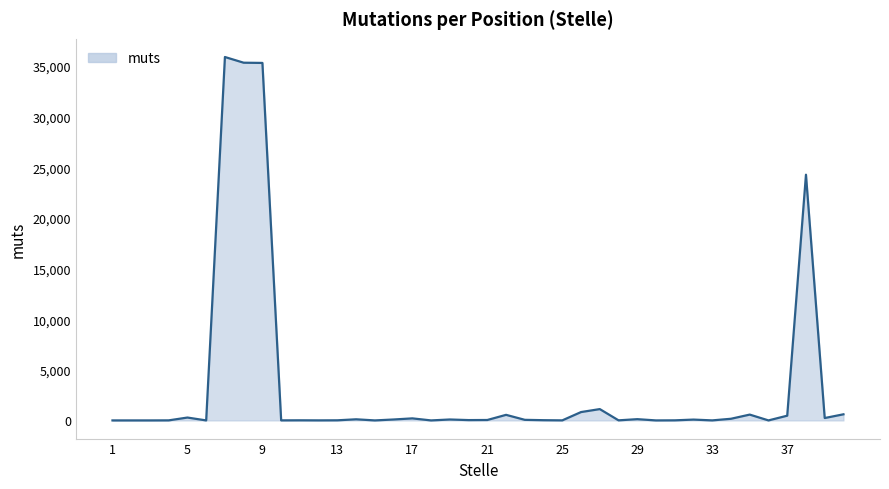

What is the difference between the maximum and minimum values?

35894